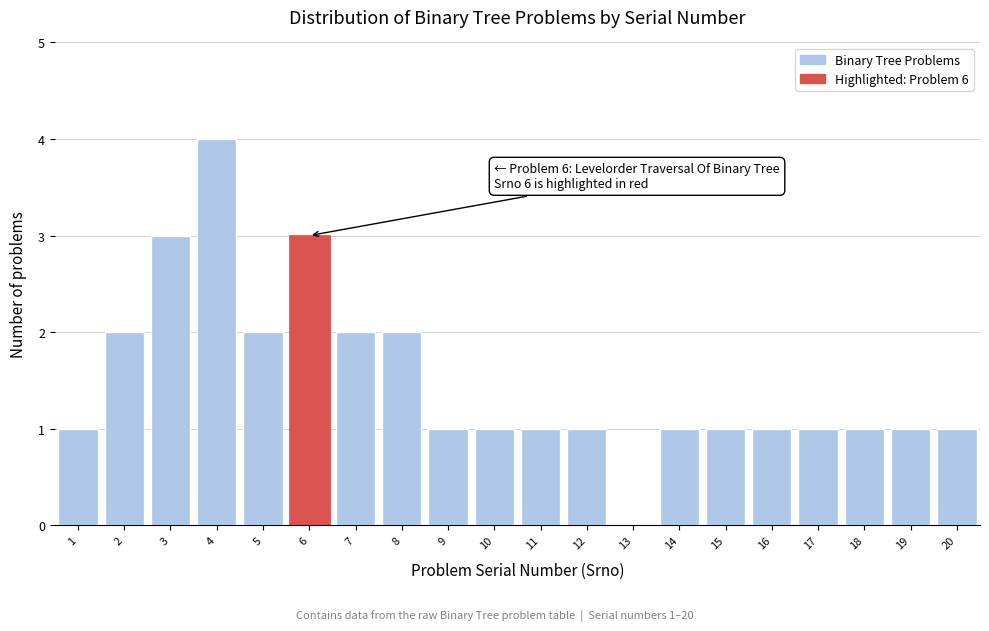

What is the sum of all values?

30